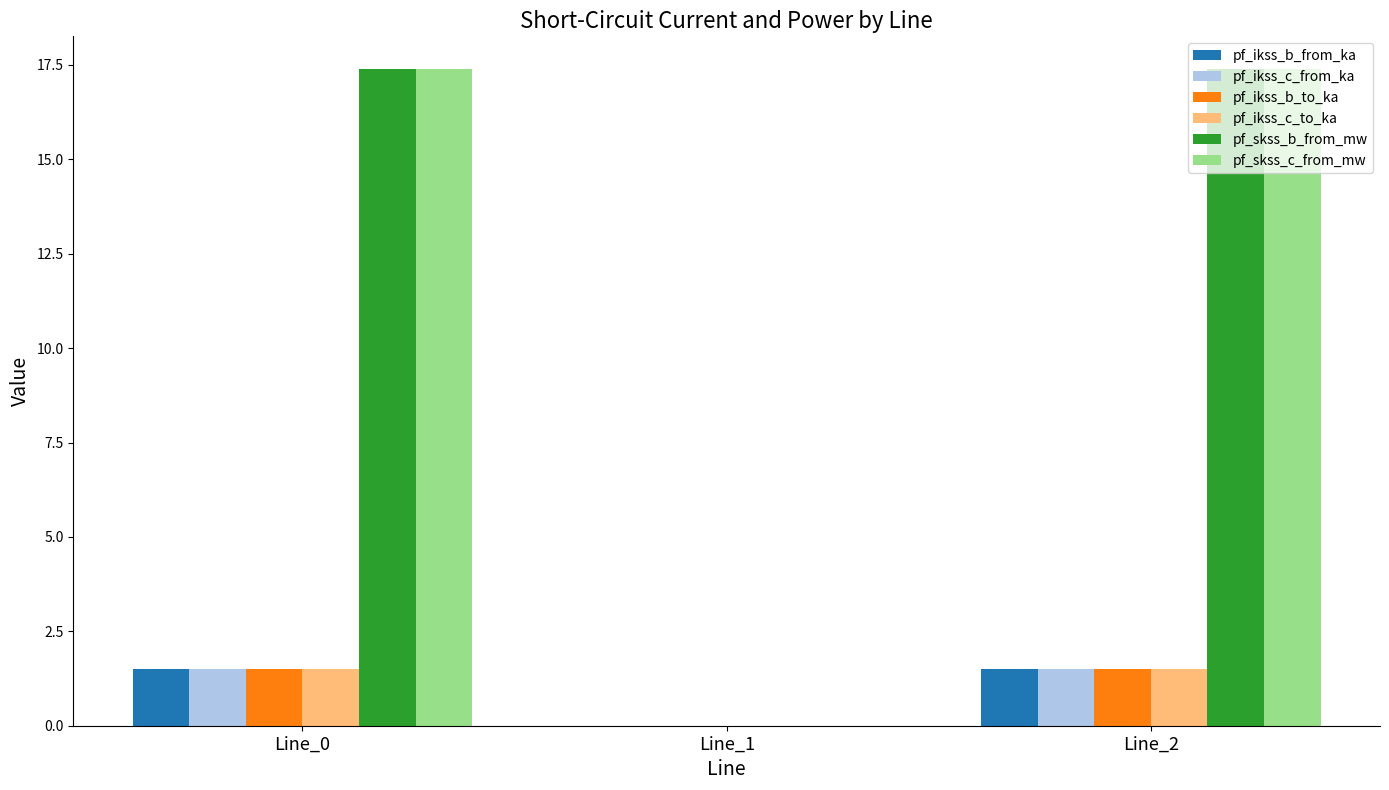

What is the approximate value of pf_skss_c_from_mw at Line_2?

17.4